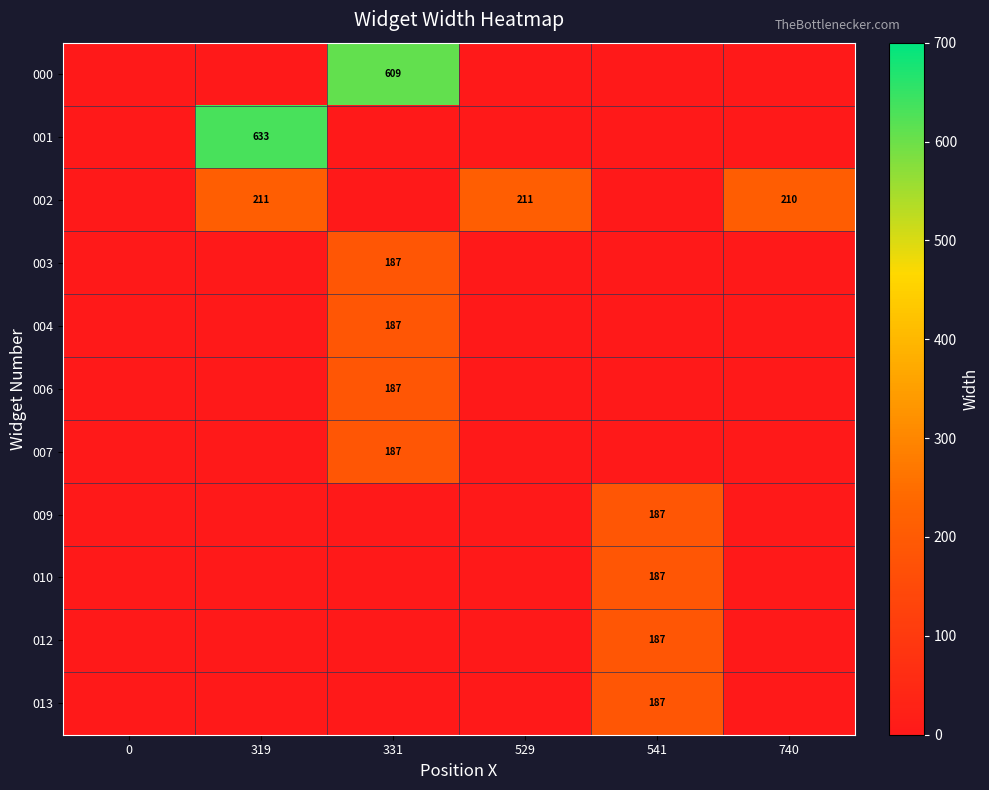

True or false: 002 has a value of 210 at 740.

True